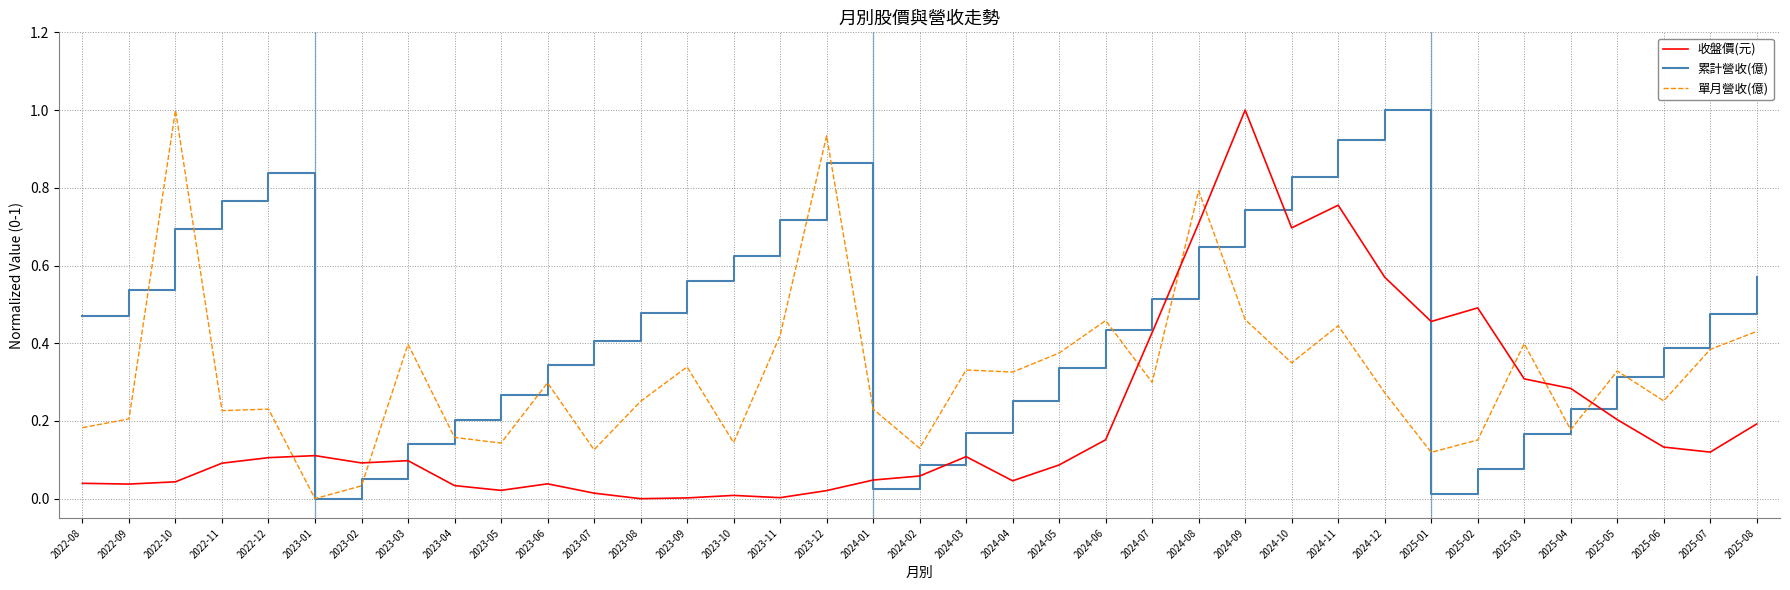

Is the value of 單月營收(億) at 2024-02 greater than the value of 收盤價(元) at 2023-06?

Yes